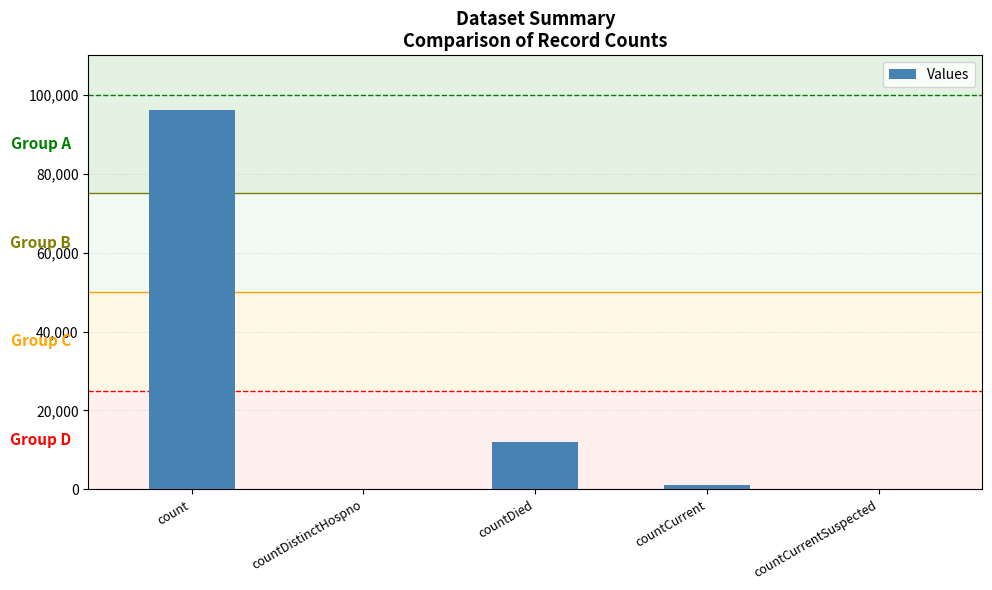

The value at countCurrentSuspected is 0. True or false?

True